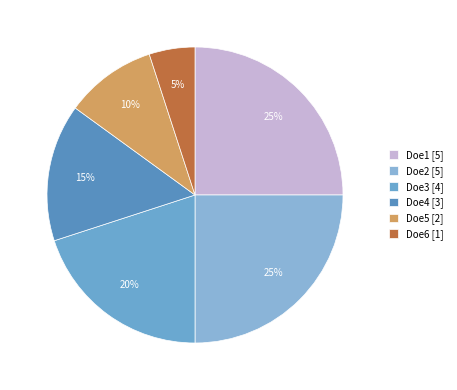

Count the number of slices in the pie.

6